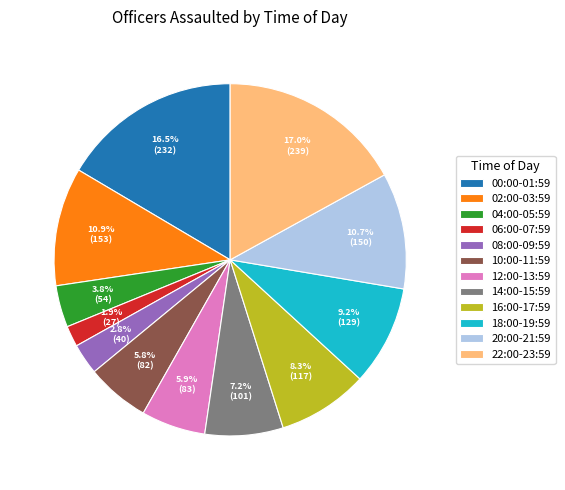

Between 20:00-21:59 and 08:00-09:59, which is larger?

20:00-21:59